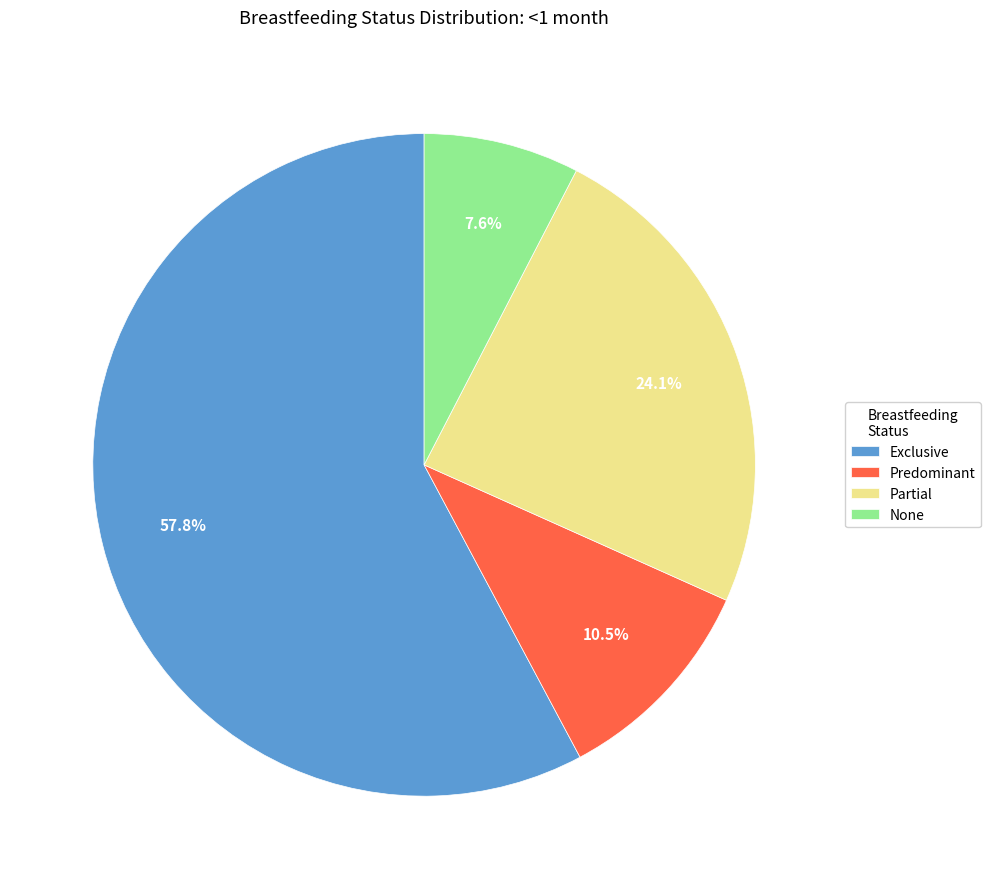

Which slice is the largest?

Exclusive